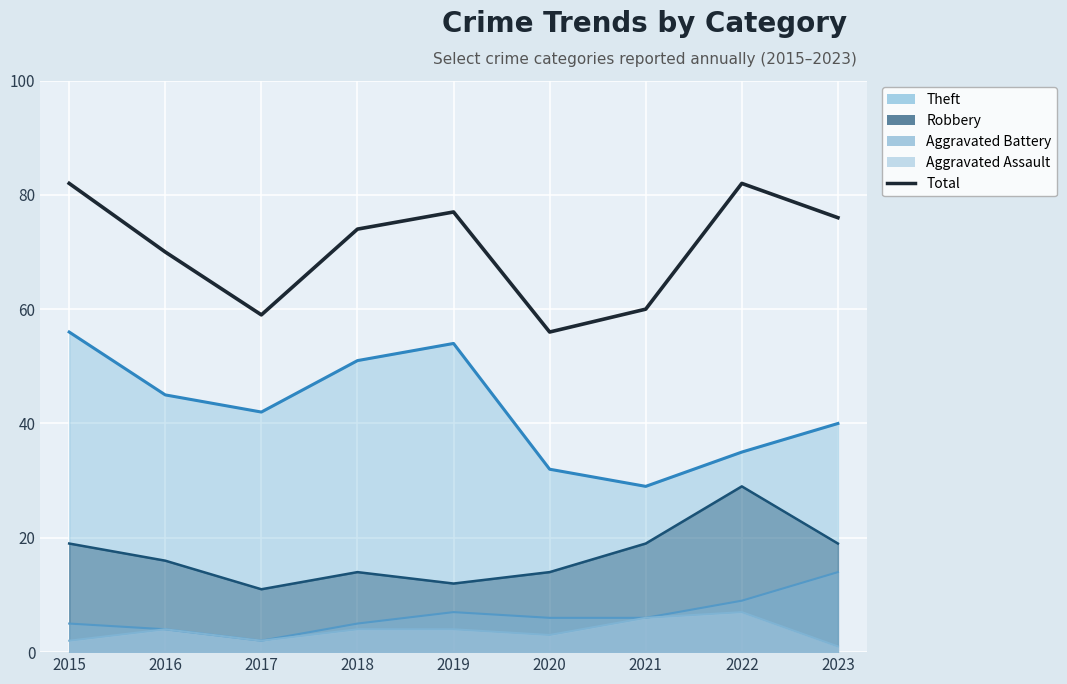

What is the change in value from 2020 to 2023?

+20